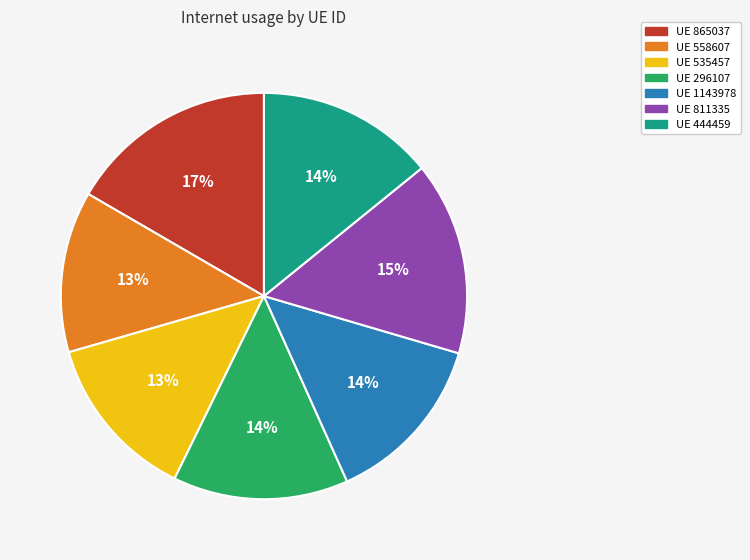

Is there a majority slice in this chart?

No